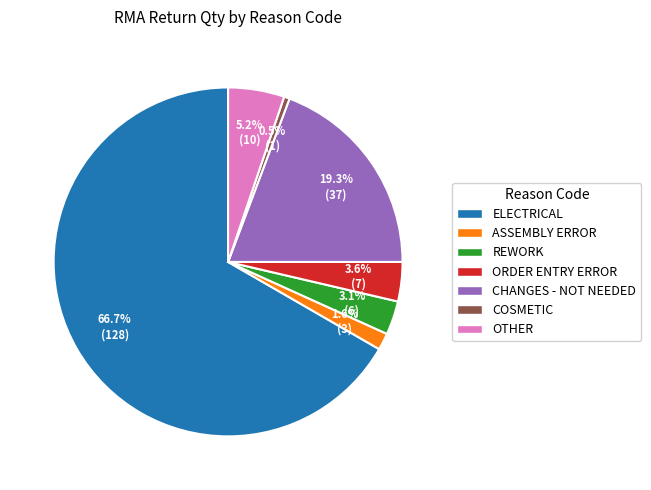

Which has a higher value, ORDER ENTRY ERROR or REWORK?

ORDER ENTRY ERROR